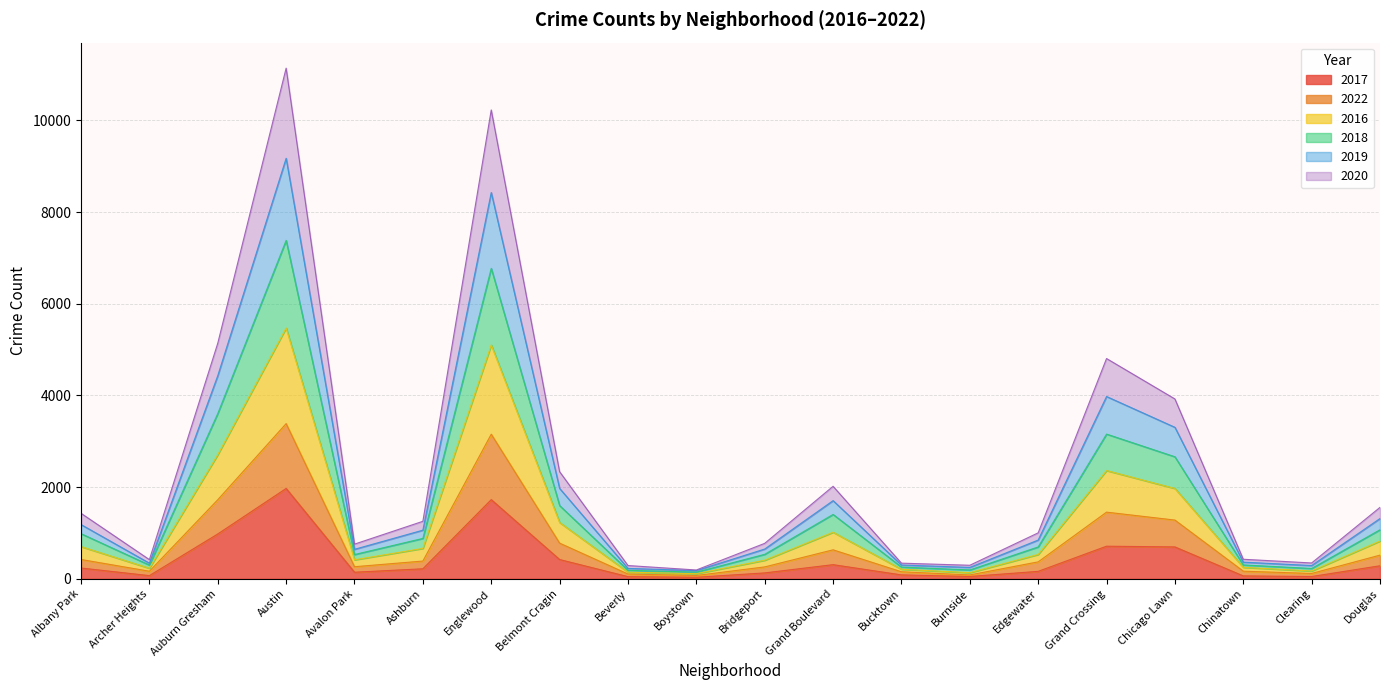

Which category has the highest value in the 2017 series?

Austin